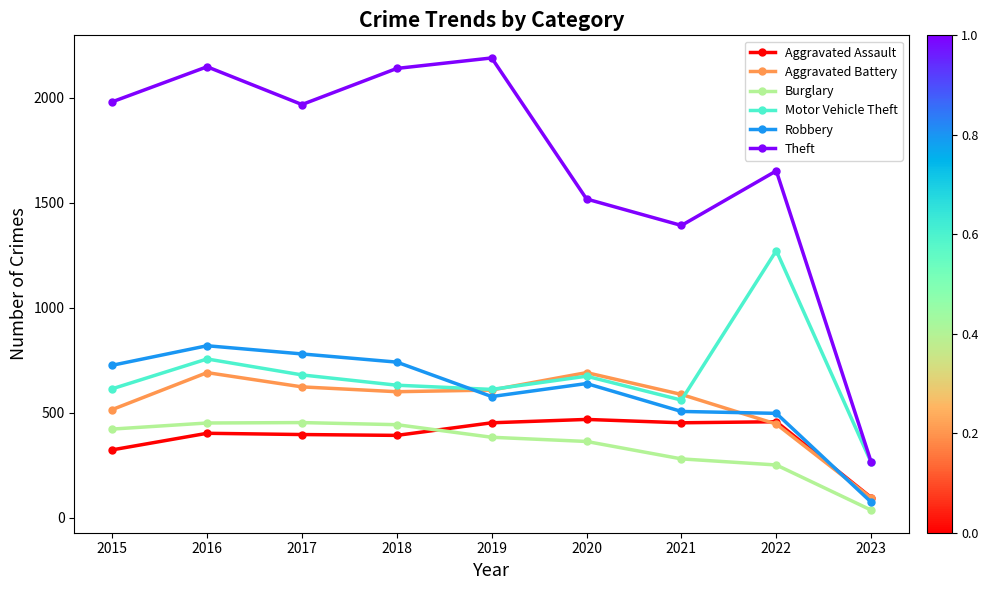

How many intersections are there between Motor Vehicle Theft and Robbery?

1